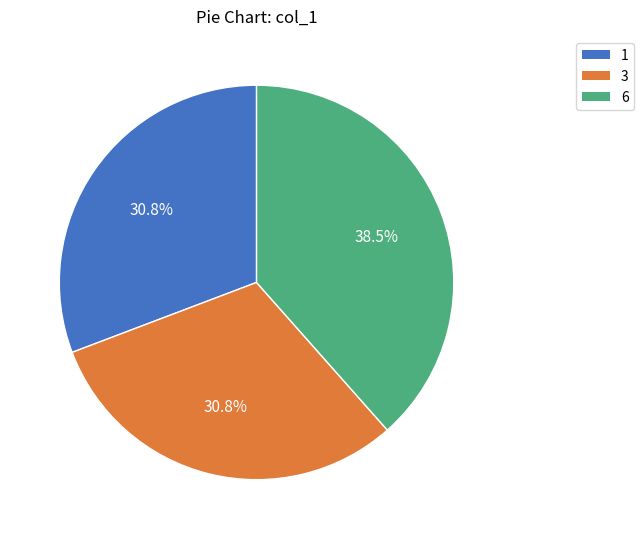

What is the ratio of the value at 3 to the value at 1?

1.0